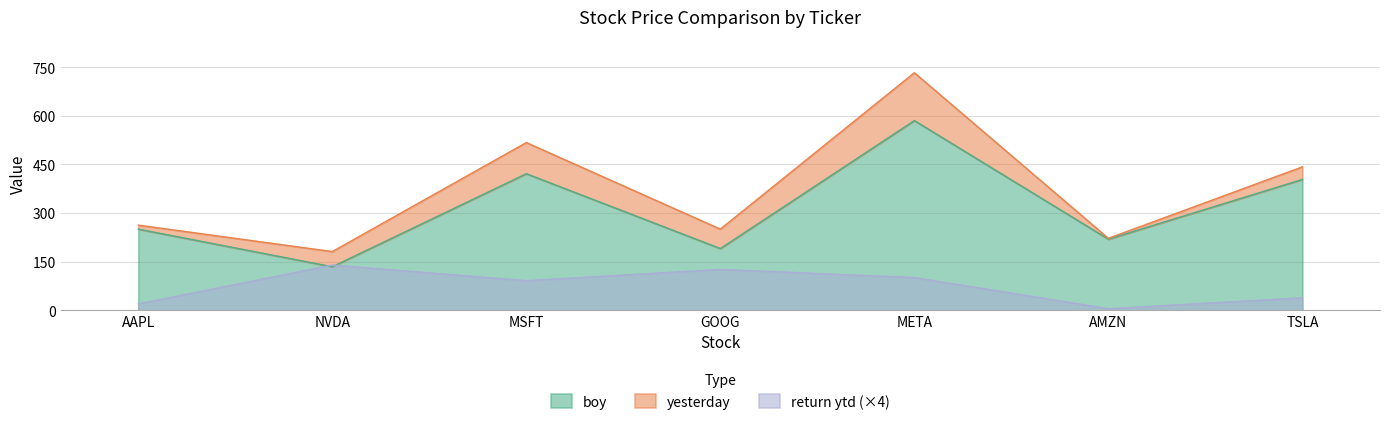

How many values in the return ytd series exceed 91?

4